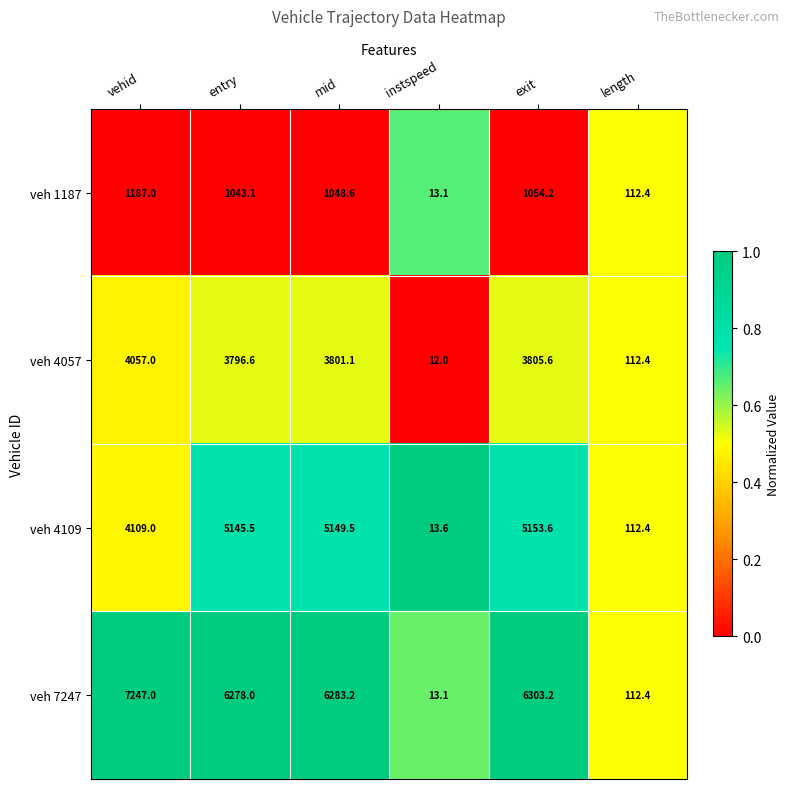

True or false: veh 7247 has a value of 112.4 at length.

True